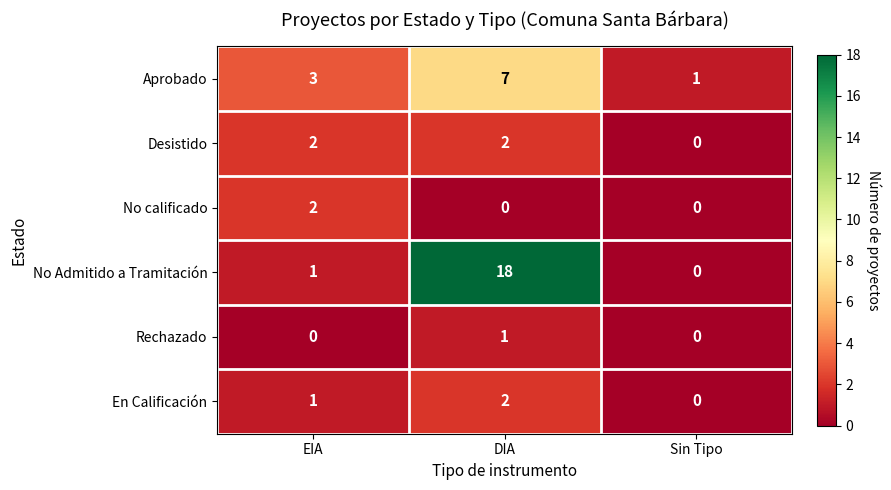

At which category is the sum across all series the highest?

DIA